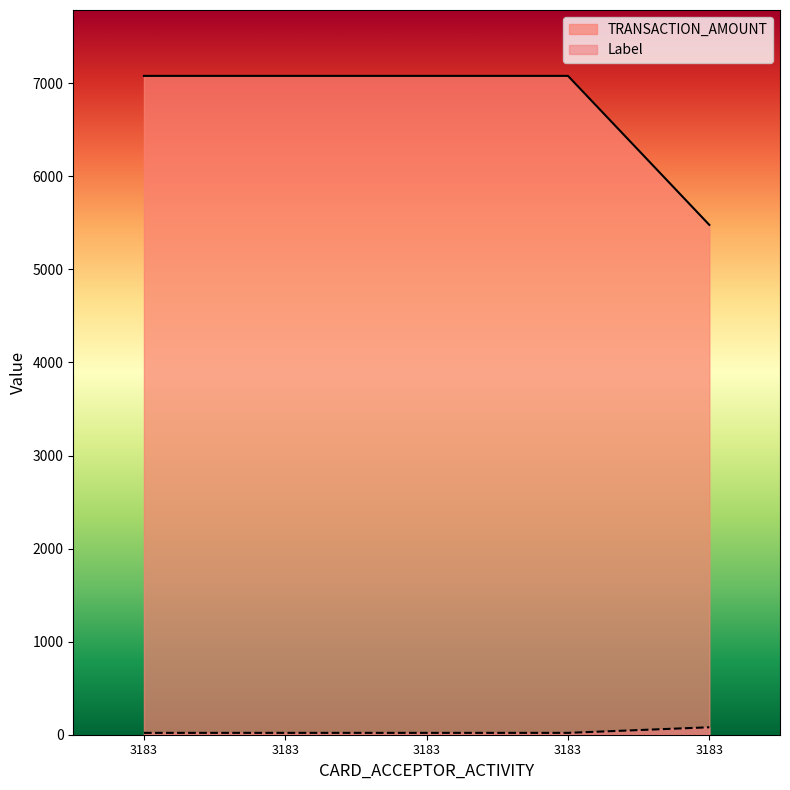

True or false: Label and TRANSACTION_AMOUNT intersect in this chart.

False